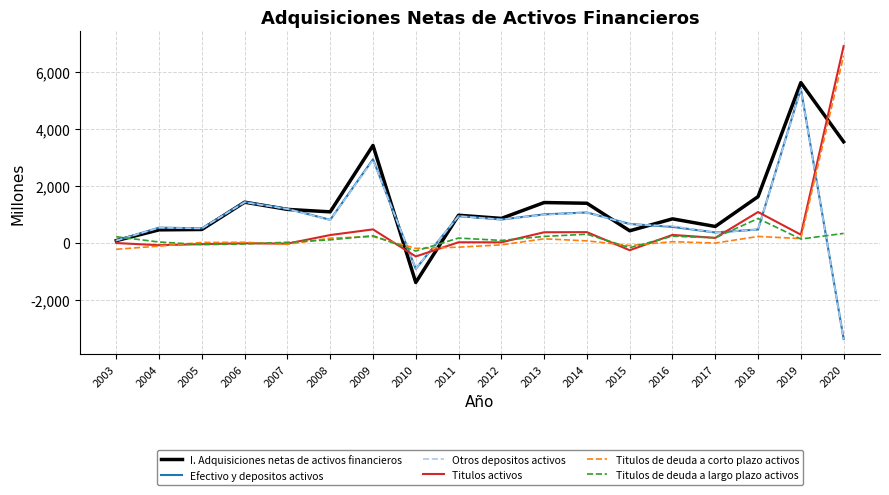

Count the number of categories in the chart.

18